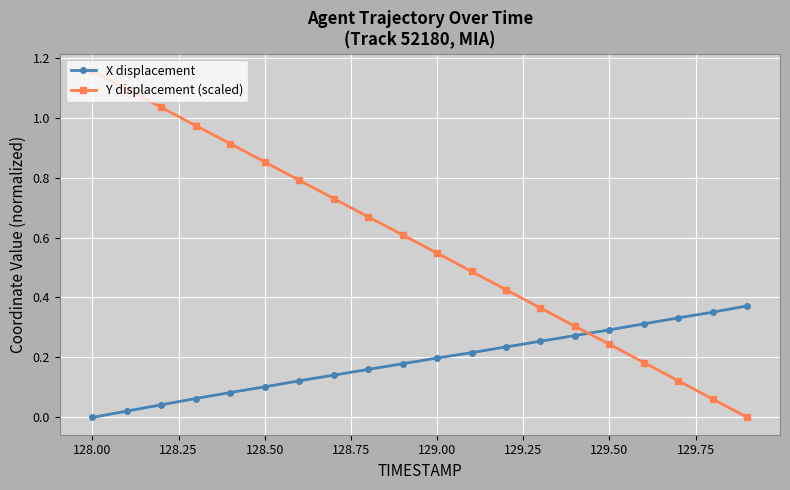

True or false: Y displacement (scaled) has more than 0 points higher than both neighbors.

False